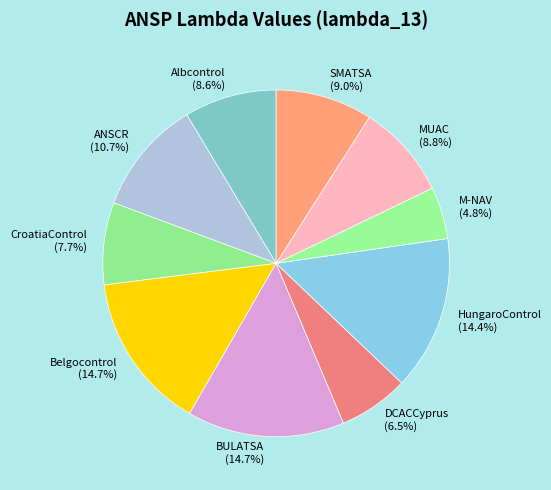

Between DCACCyprus (6.5%) and SMATSA (9.0%), which is larger?

SMATSA (9.0%)